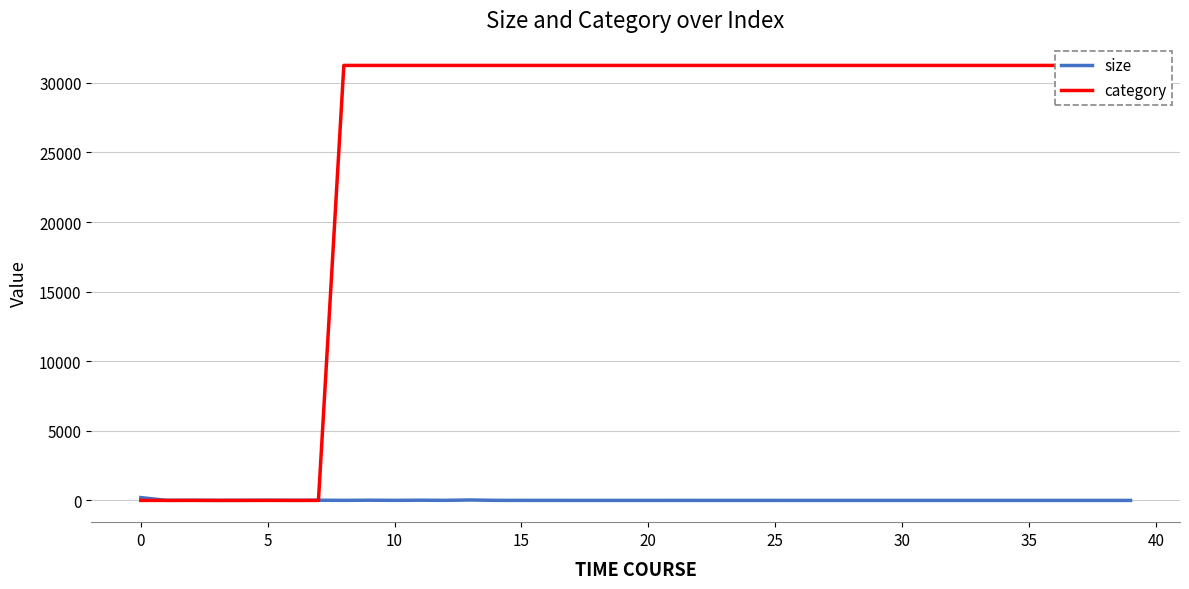

What is the label of the 25th point from the right?

15